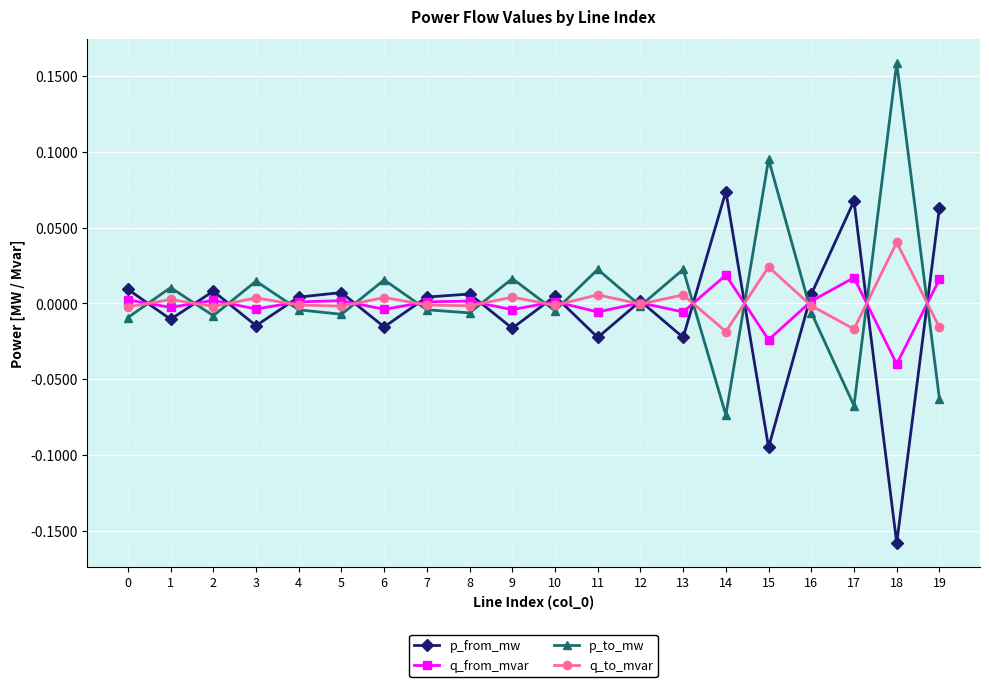

Where is the first local minimum for p_to_mw?

2